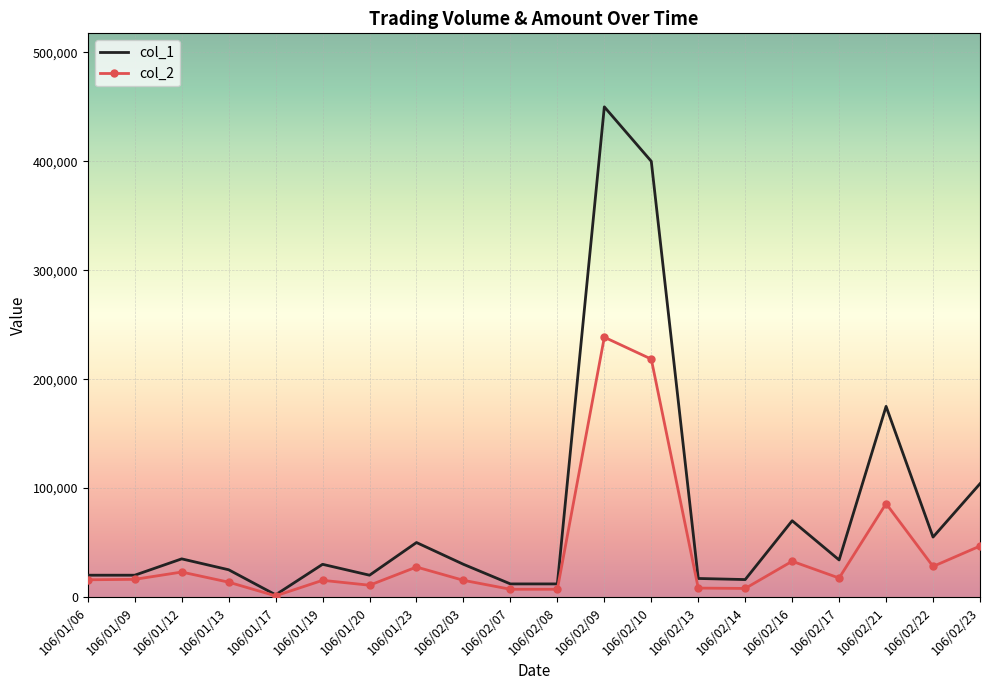

What position from the right is 106/02/22?

2